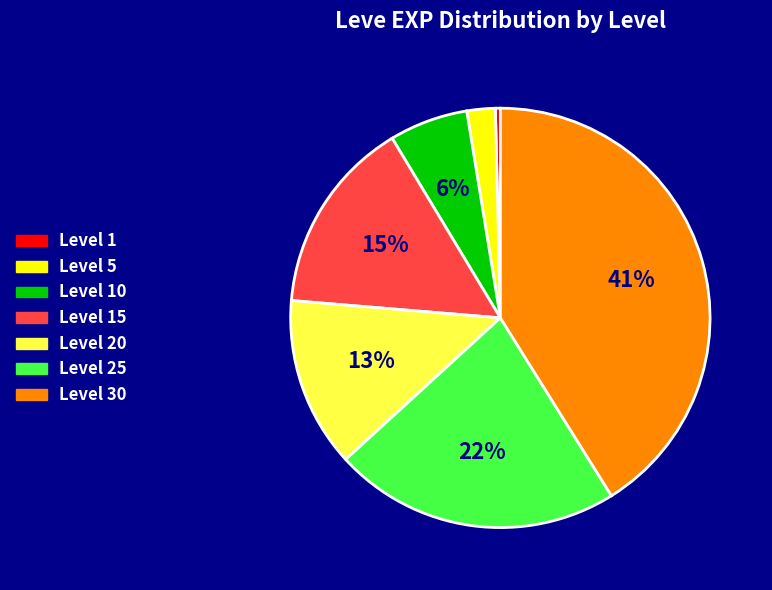

To the nearest percent, what is the average slice percentage?

14%